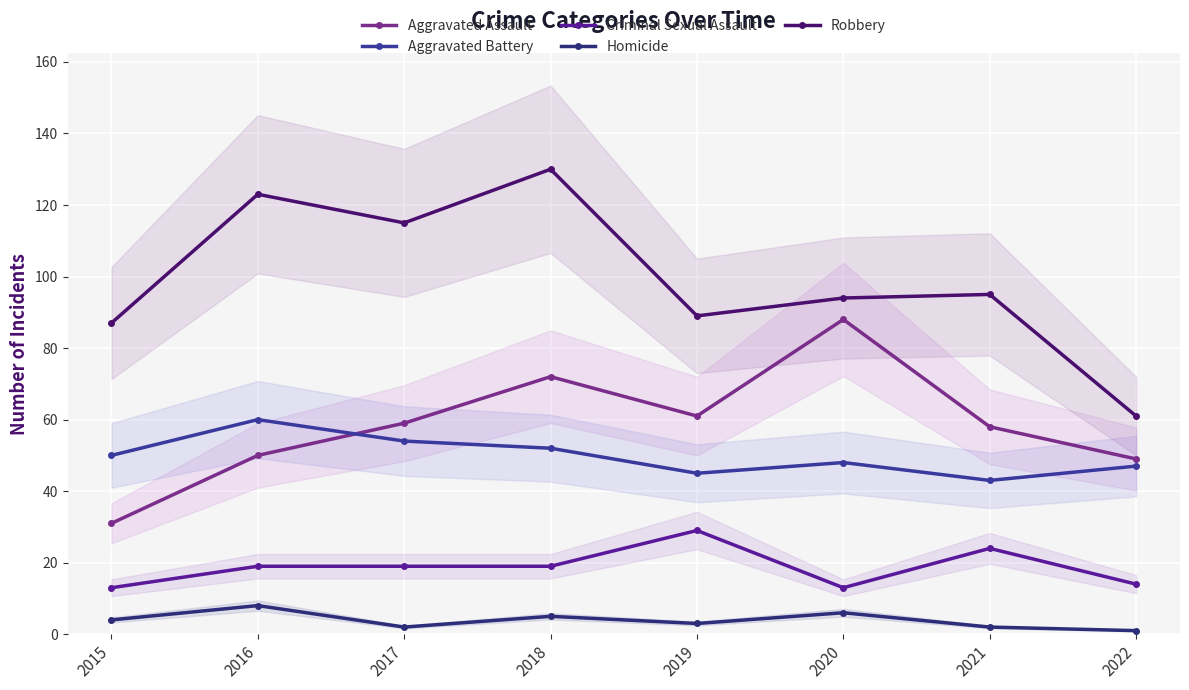

True or false: Robbery has a value of 123 at 2016.

True